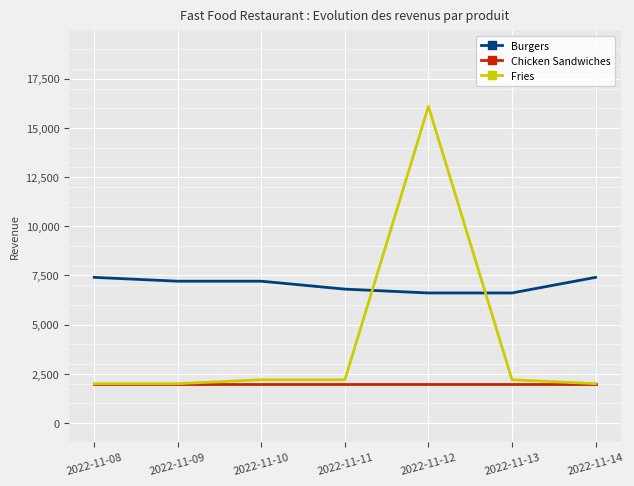

Rank the series by their maximum value, from lowest to highest.

Chicken Sandwiches, Burgers, Fries